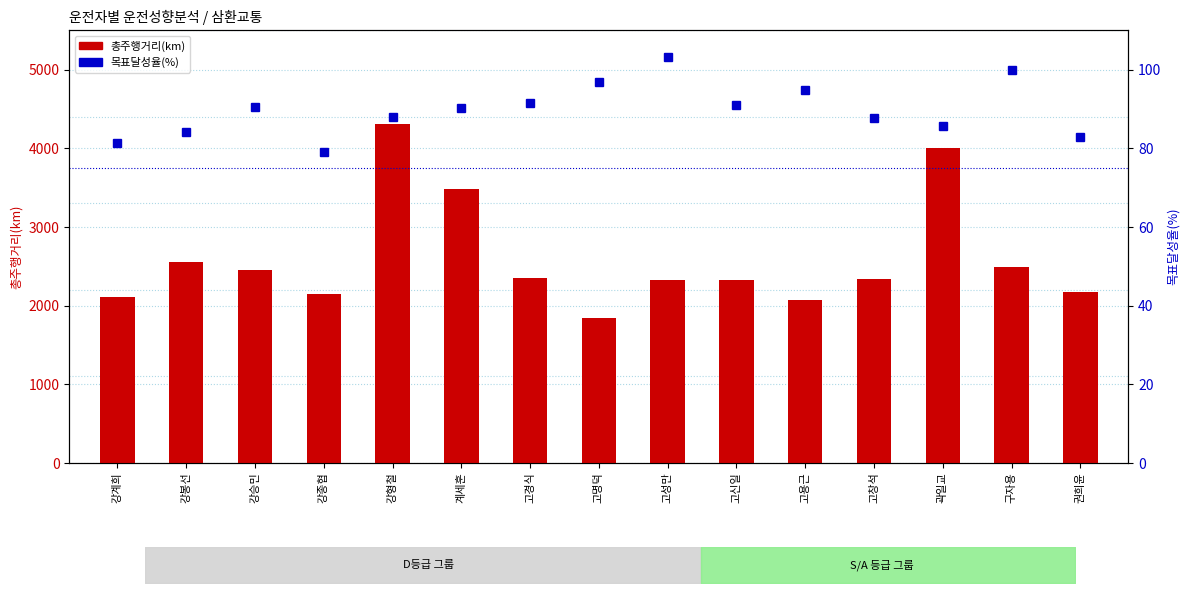

The 총주행거리(km) series shows 2452.0 at 강승민. True or false?

True